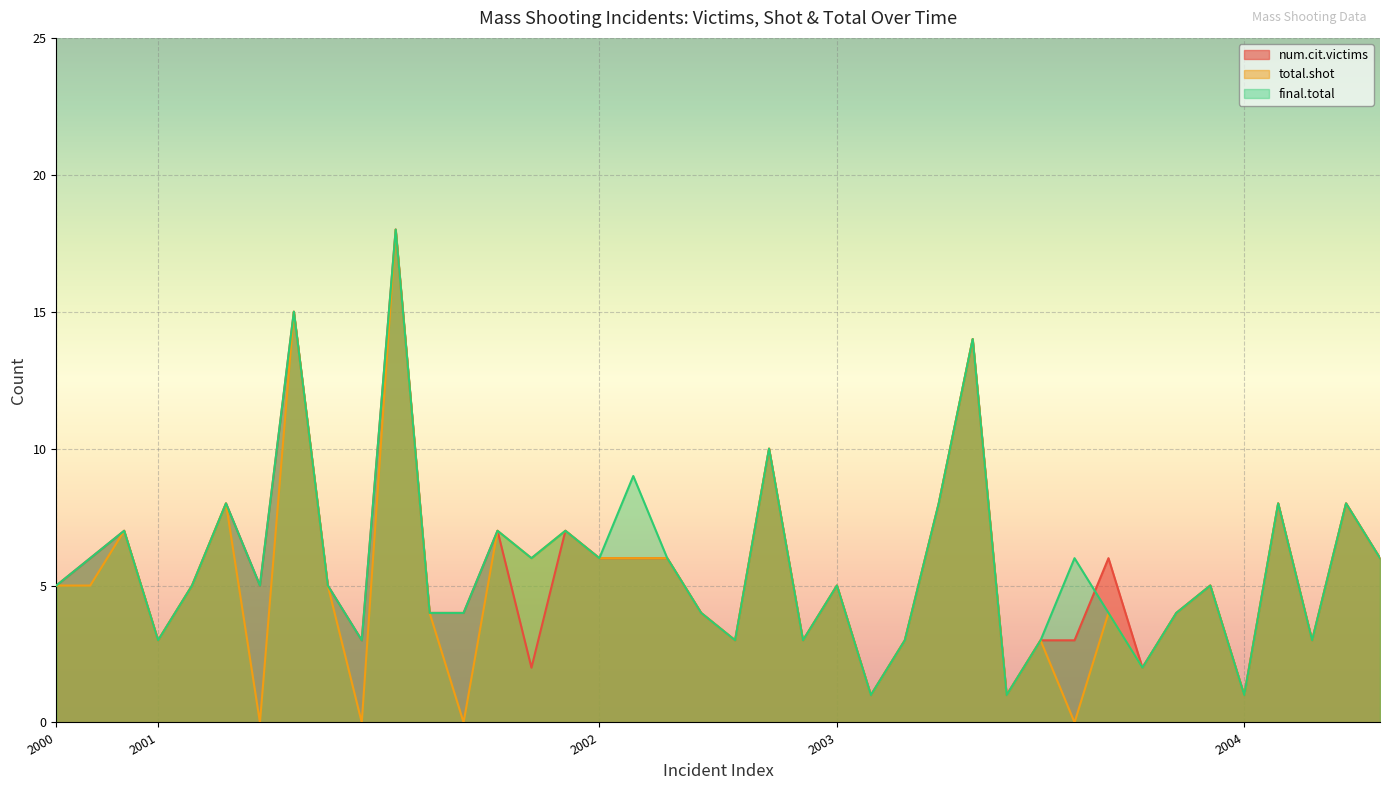

At 2001, list the series in order from largest to smallest.

num.cit.victims, total.shot, final.total